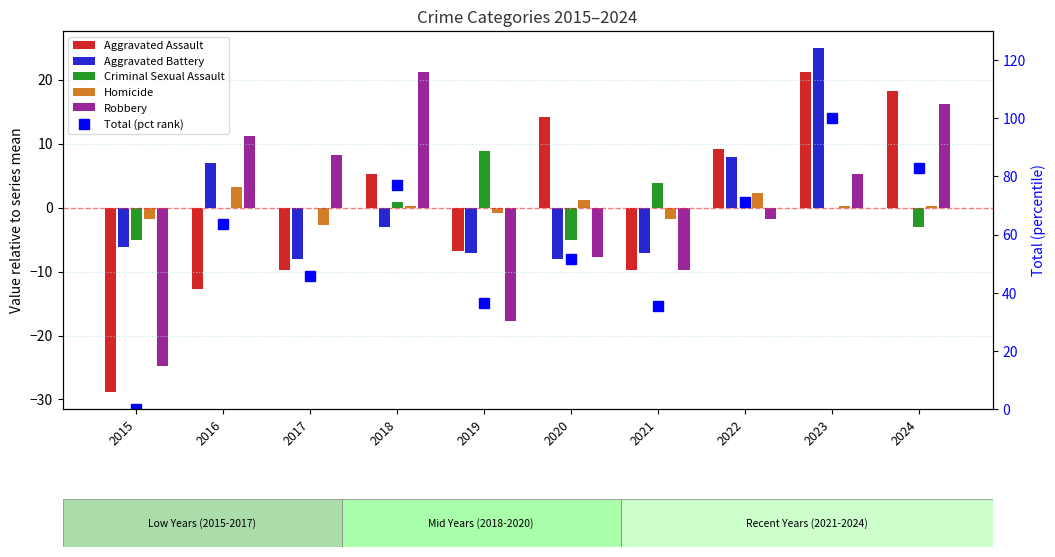

The value of Total (pct rank) at 2023 is 100.0. True or false?

True